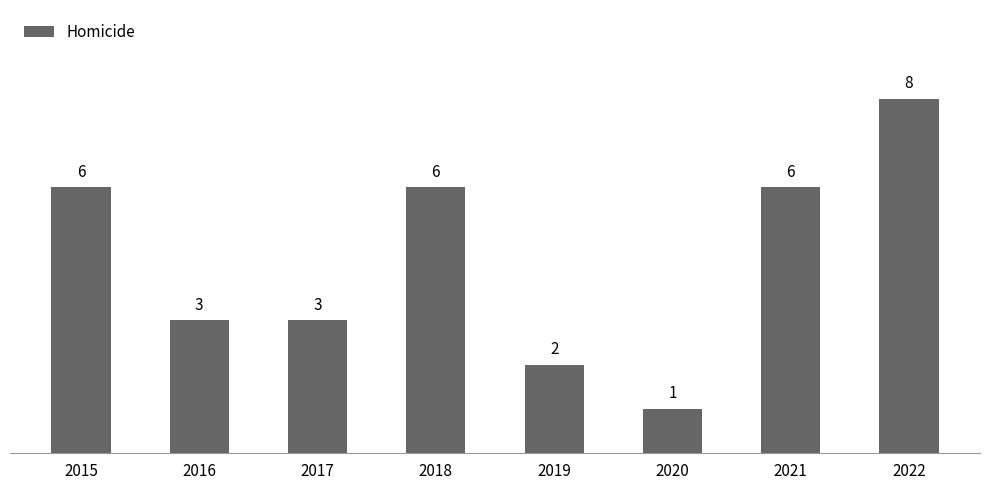

Is it true that the value at 2022 is 12?

False